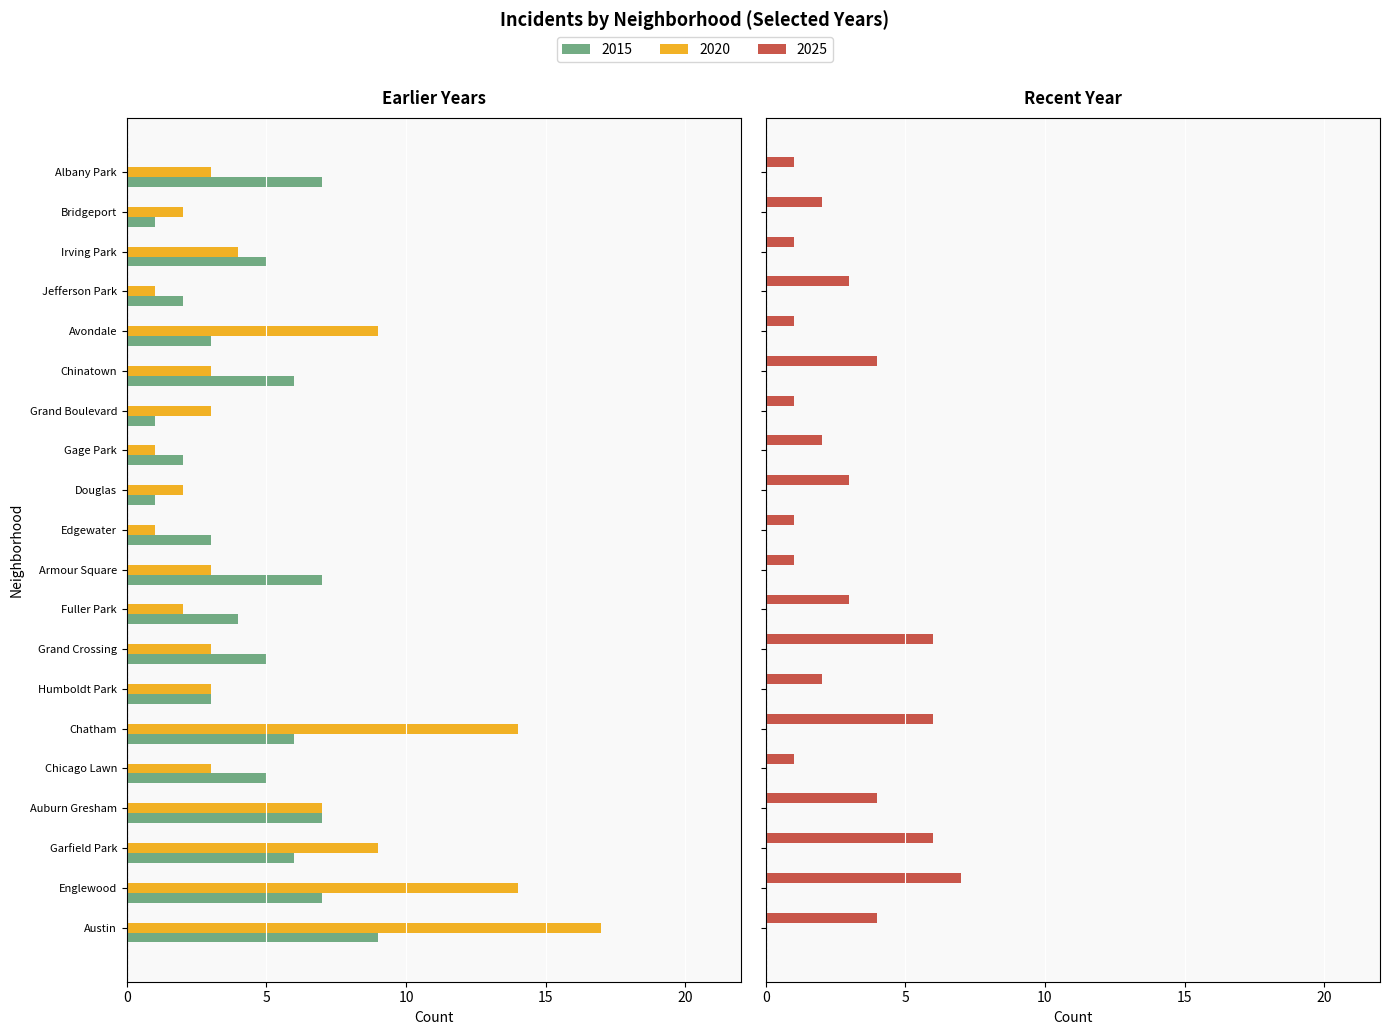

What is the value of the 2025 bar at the 6th from the left?

6